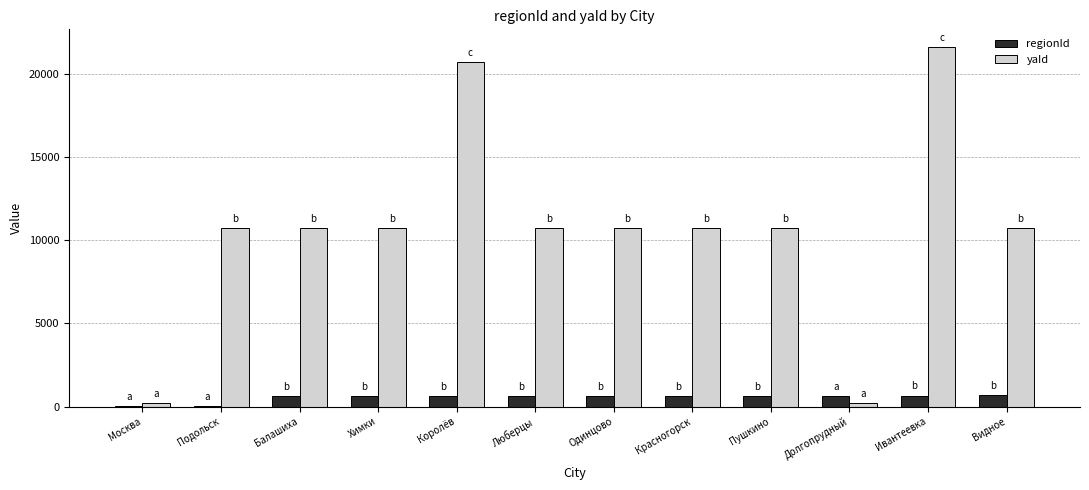

Between Балашиха and Королёв, which series saw the biggest shift?

yaId